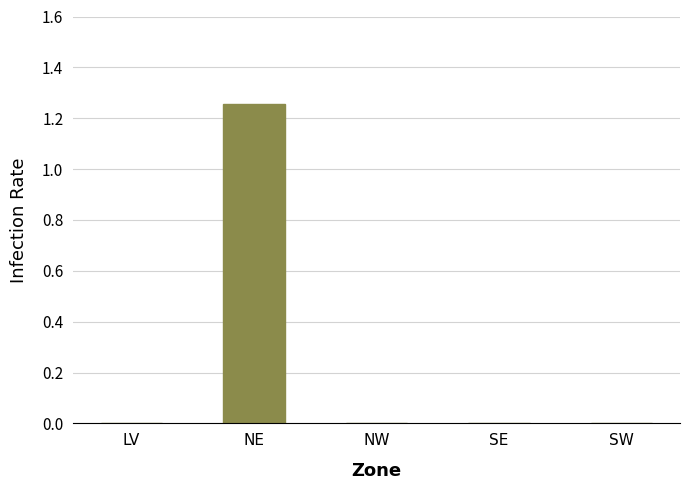

True or false: the data shows 0.0 at SE.

True